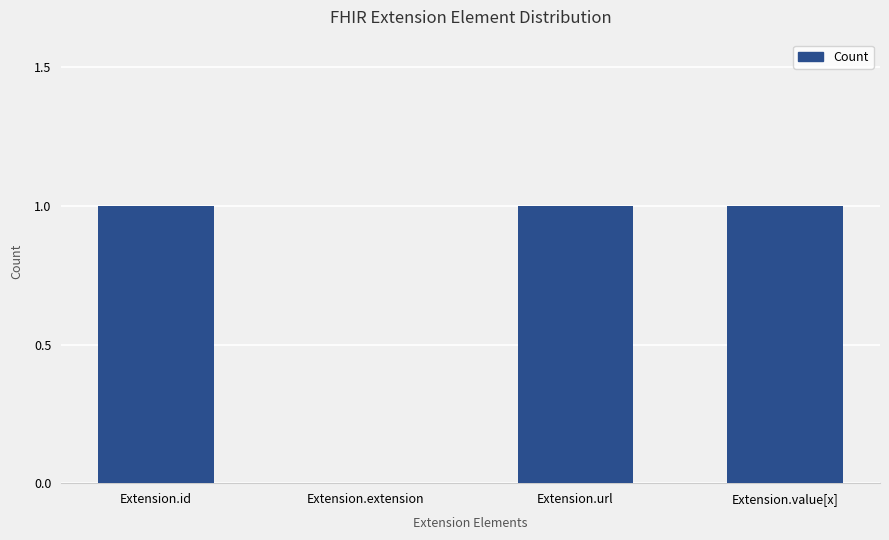

What is the sum of all values?

3